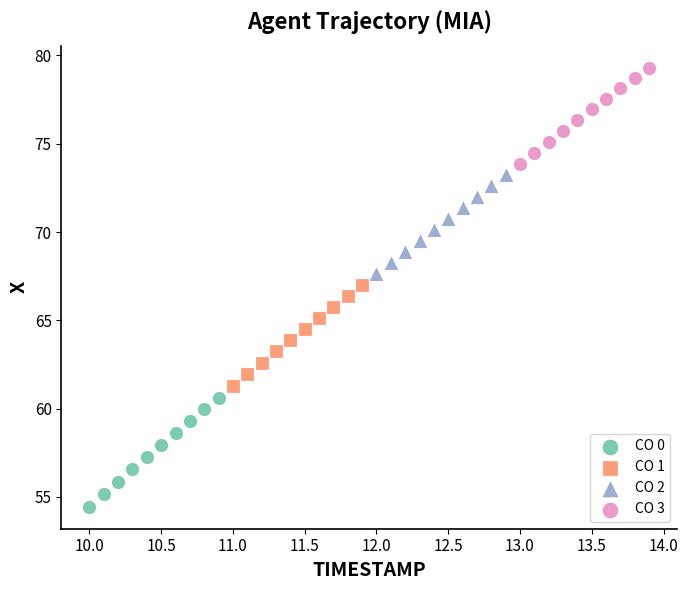

What are all the series names shown in the legend?

CO 0, CO 1, CO 2, CO 3